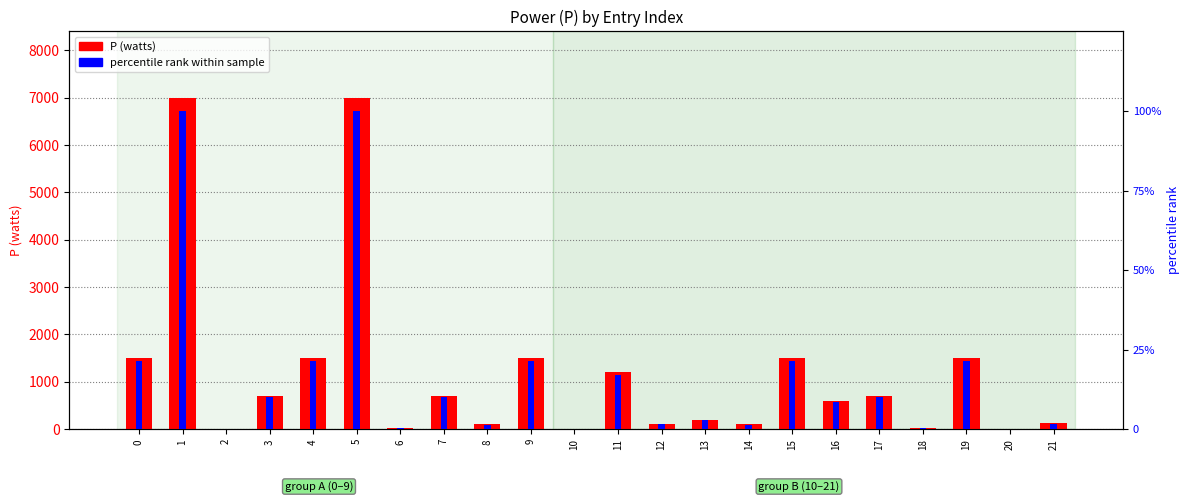

Which has a higher value, 5 or 17?

5